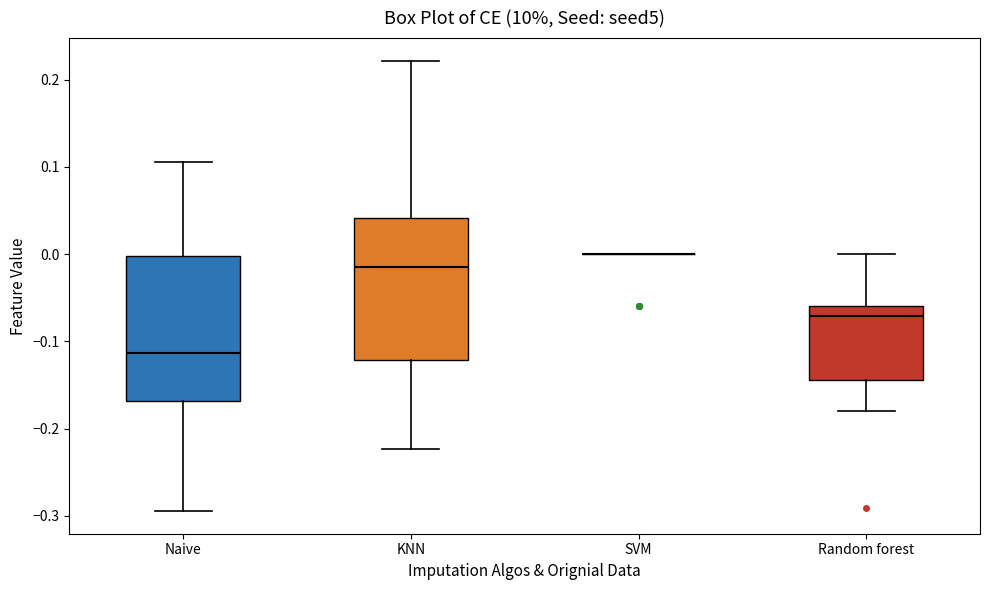

Where is the lower edge of the box for KNN on the y-axis? The values are not printed on the chart, so give them approximately, as read against the axis.

-0.12